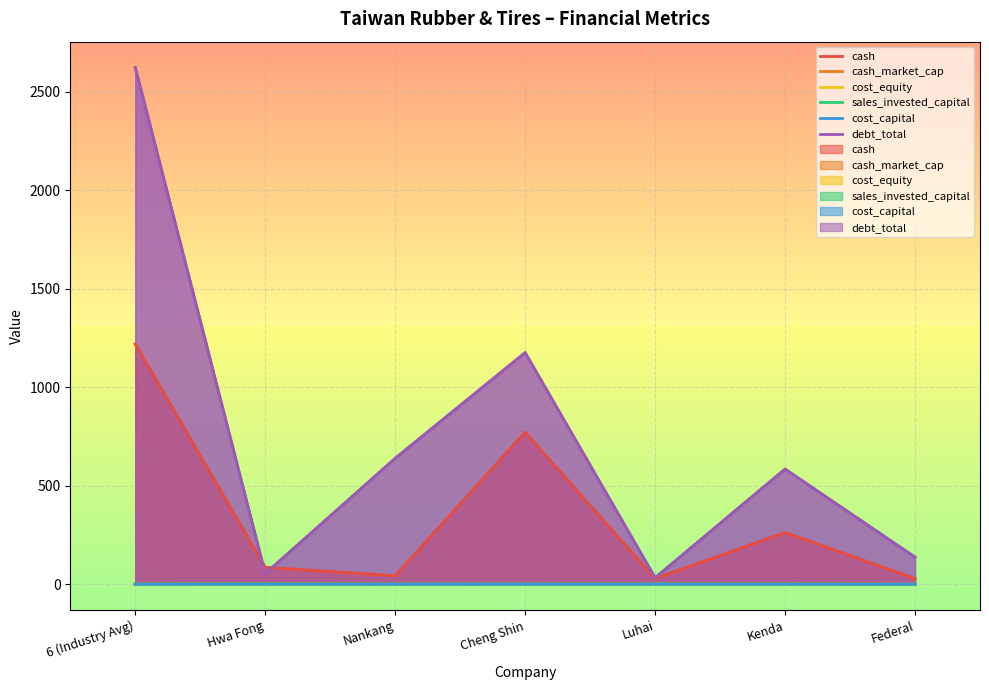

Where is debt_total nearest to the value 1327?

Cheng Shin